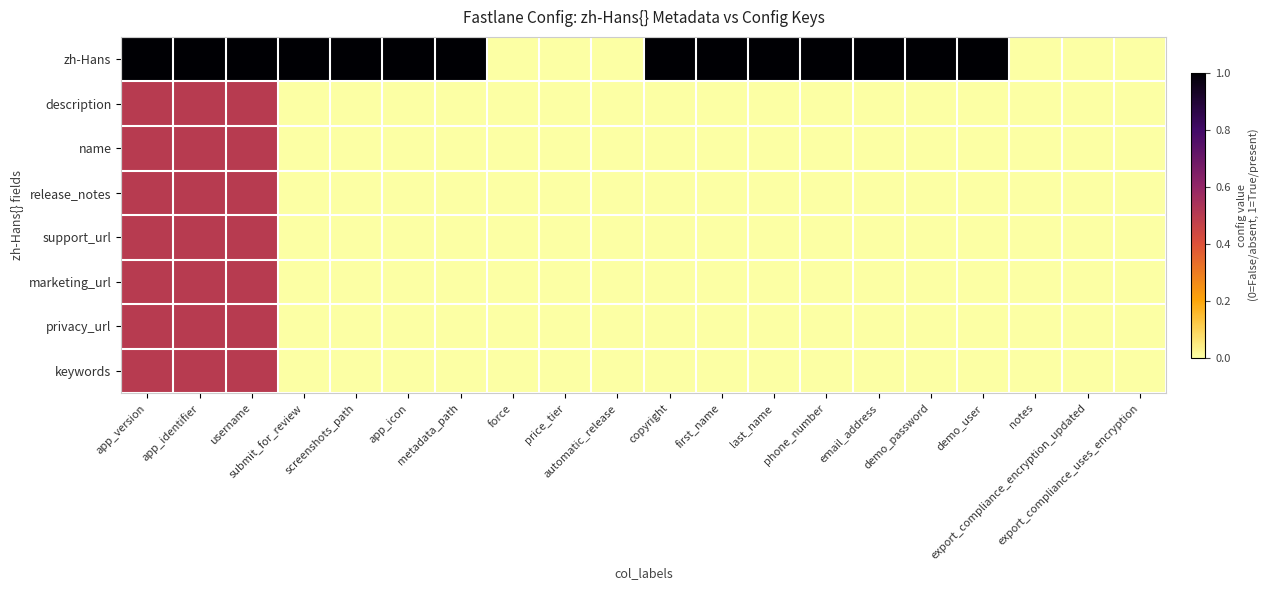

At metadata_path, list the series in order from largest to smallest.

zh-Hans, description, name, release_notes, support_url, marketing_url, privacy_url, keywords